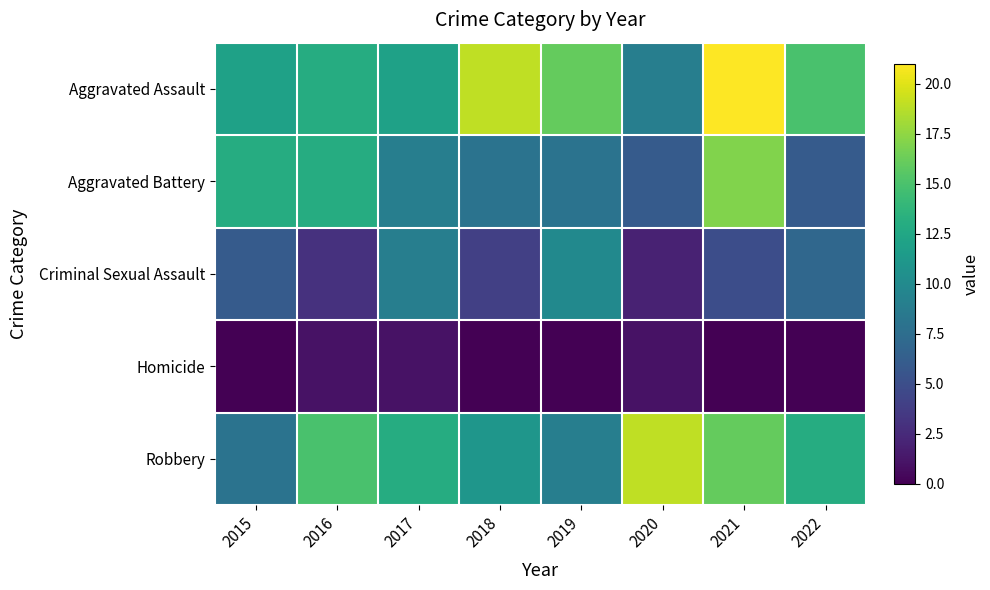

At 2021, list the series in order from smallest to largest.

Homicide, Criminal Sexual Assault, Robbery, Aggravated Battery, Aggravated Assault